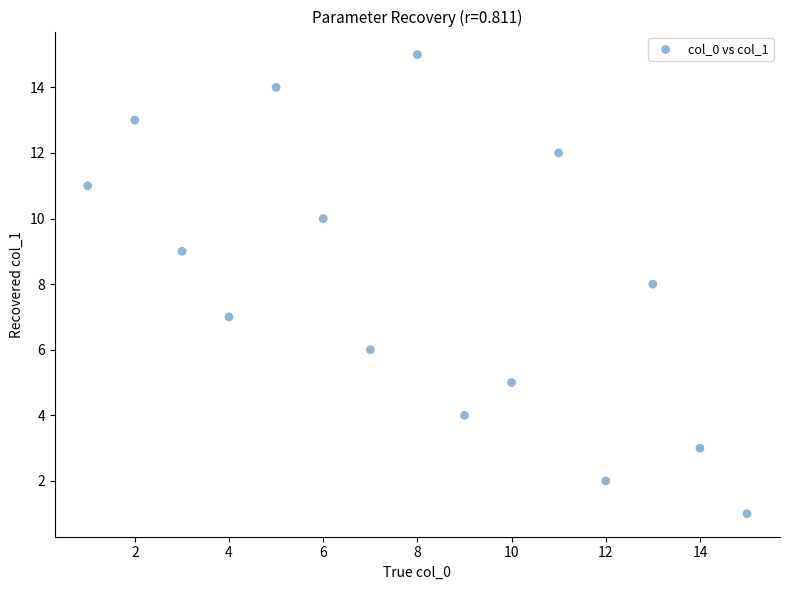

What is the range of X values (max minus min)?

14